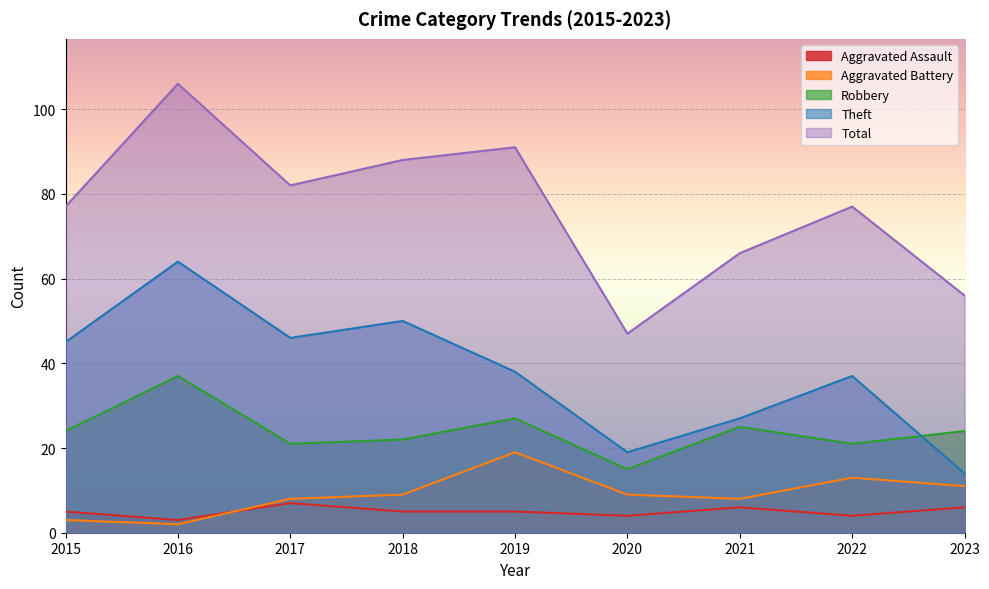

At which category does the chart reach its minimum across all series?

2016